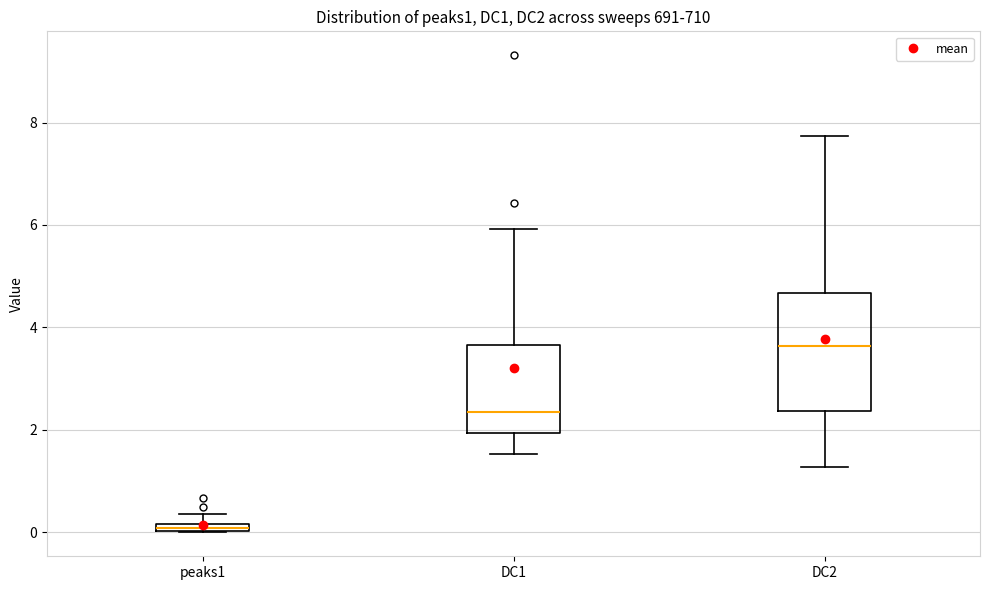

Where does the median line of the box for DC1 sit on the y-axis? The values are not printed on the chart, so give them approximately, as read against the axis.

2.4